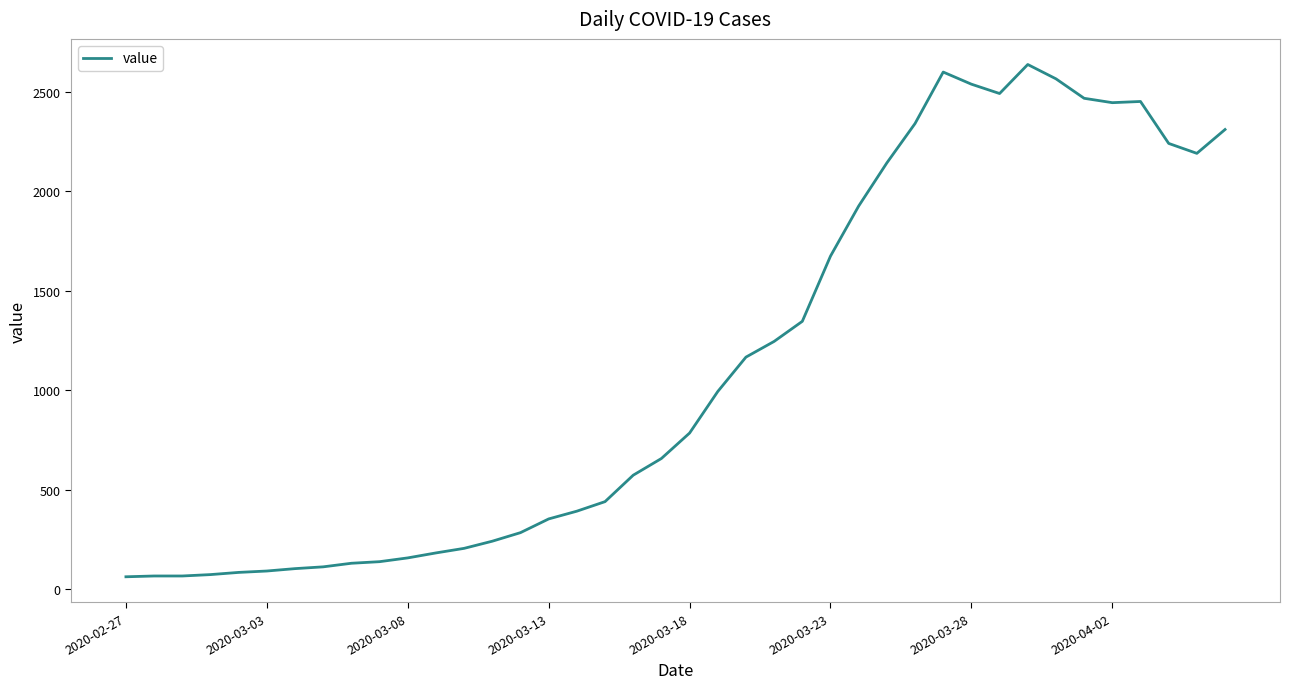

What is the difference between the maximum and minimum values?

2577